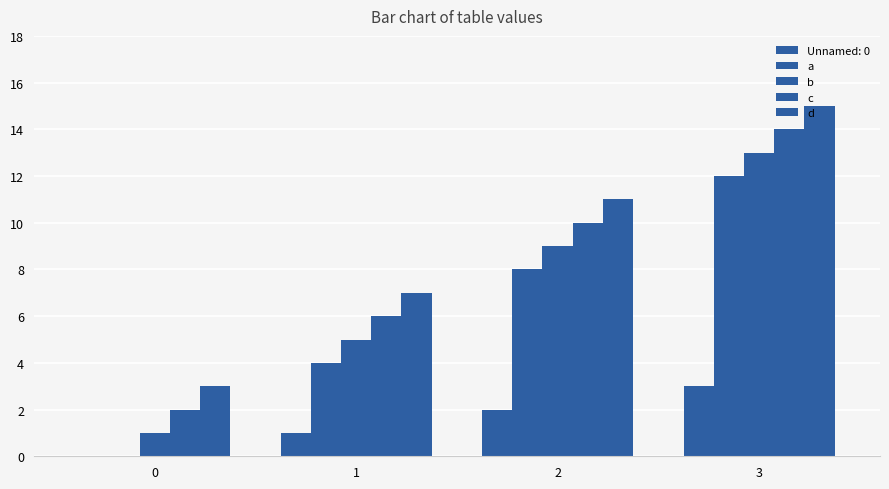

What is the sum of the a values at 1 and 0?

4